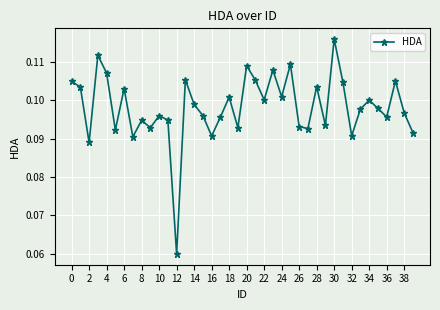

Count the values in the range 0 to 1.

40